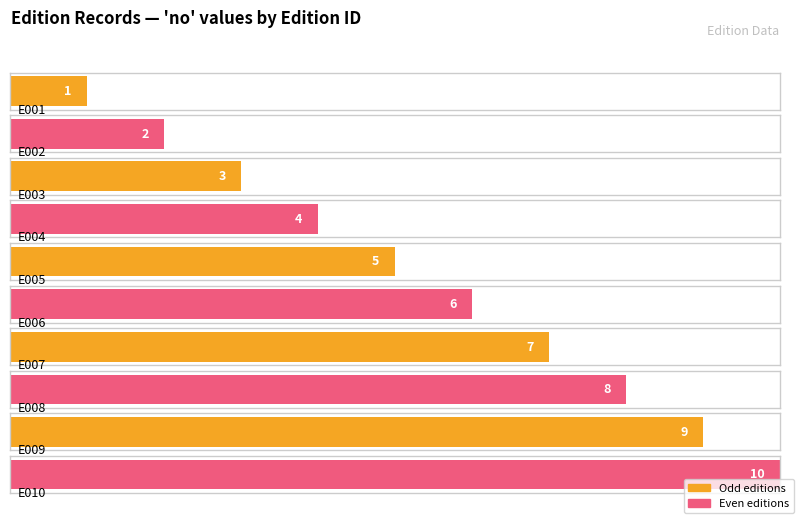

Read the value at E010.

10